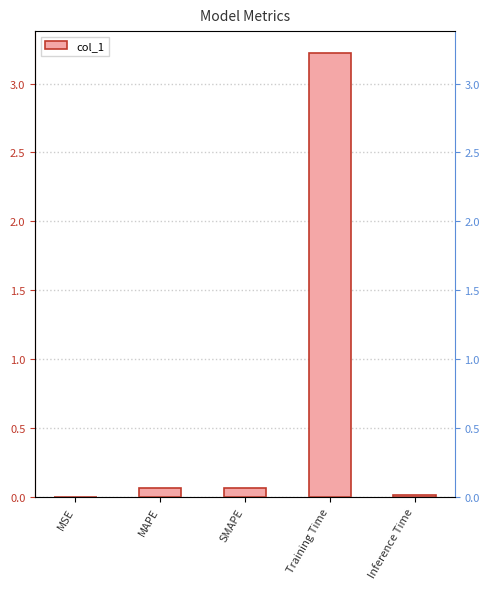

Reading right to left, extract all data points from this chart.

0.0	3.2	0.1	0.1	0.0